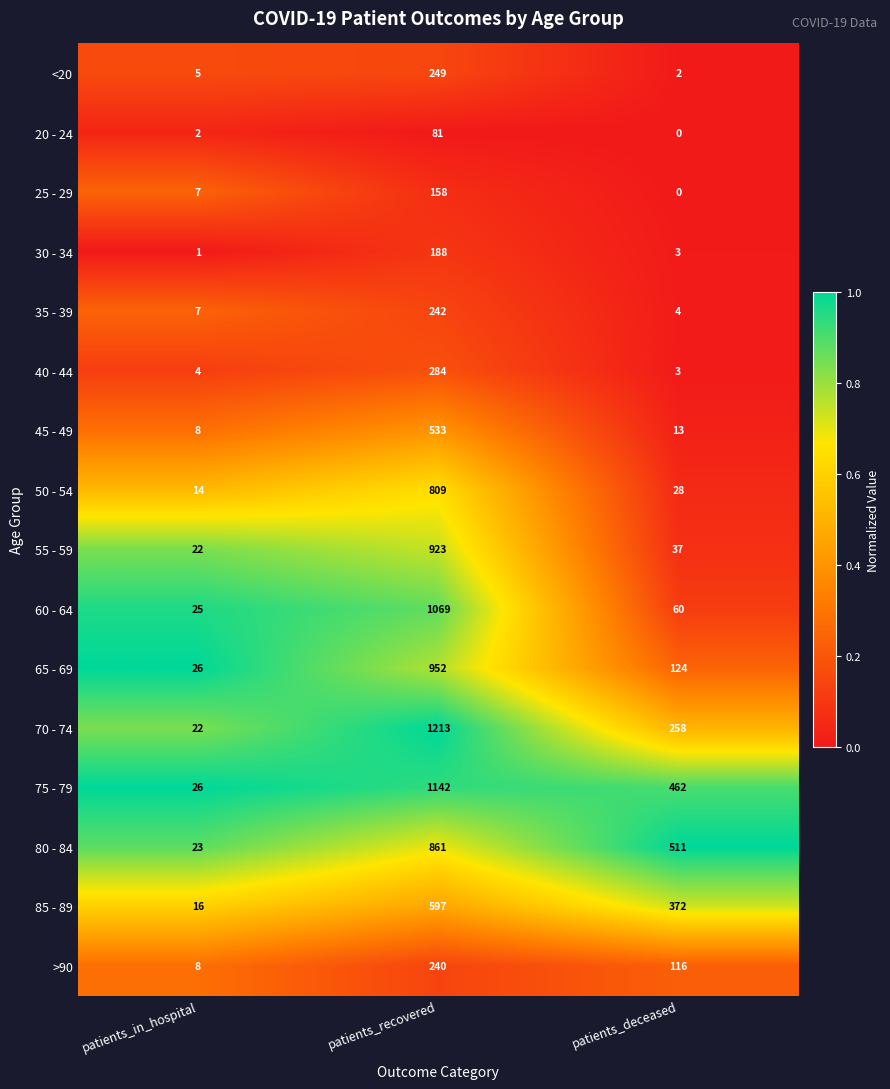

What is the maximum value shown in the chart?

1213